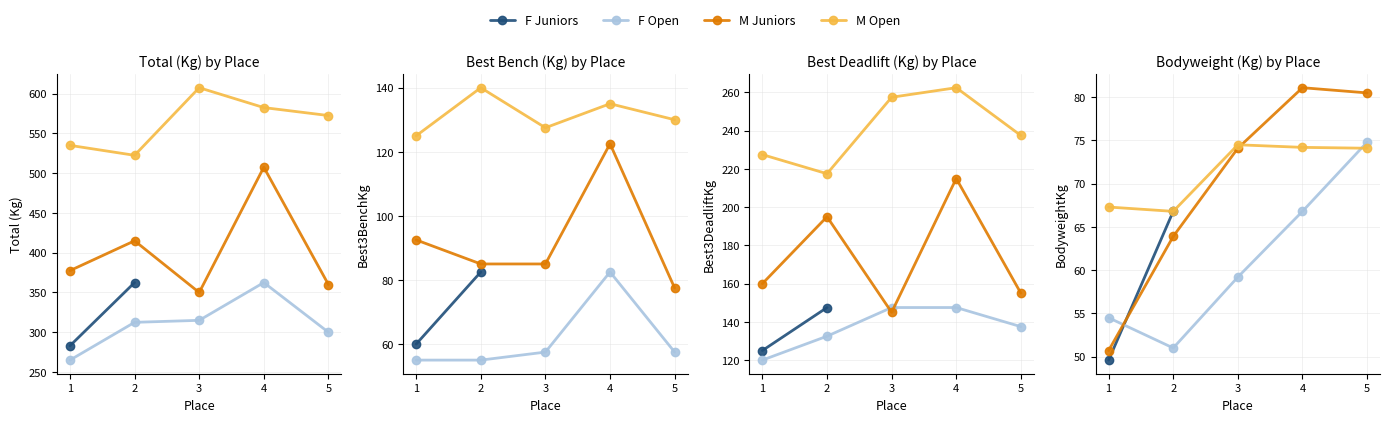

Read the TotalKg value at 2.

362.5